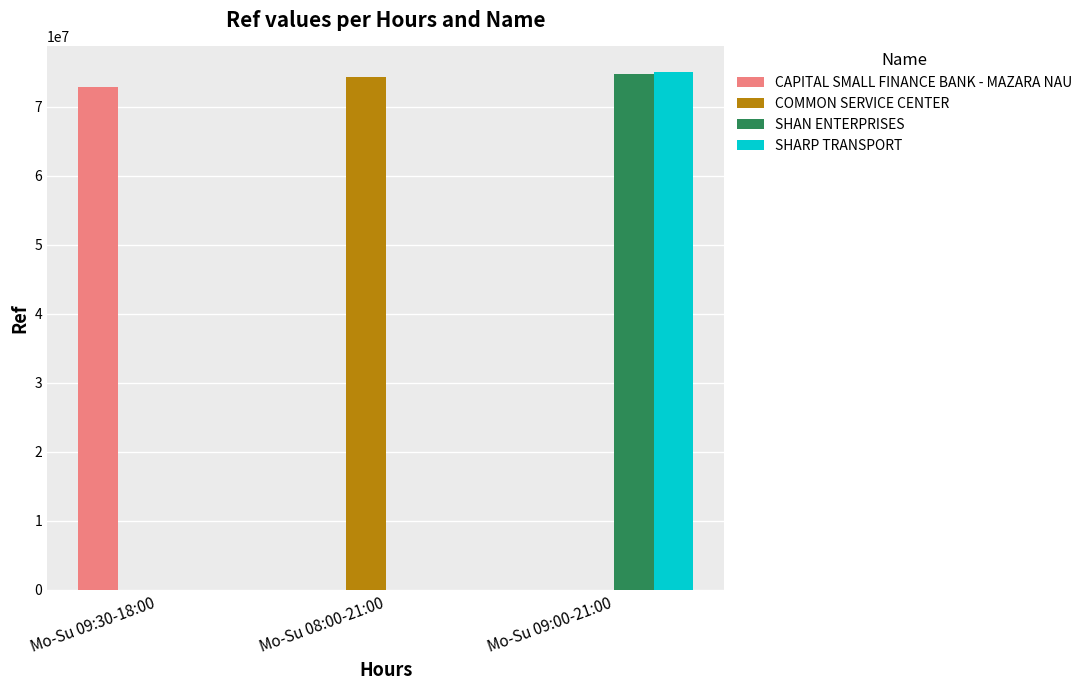

Reading left to right, transcribe all the data shown in this chart.

CAPITAL SMALL FINANCE BANK - MAZARA NAU: Mo-Su 09:30-18:00=72800270	Mo-Su 08:00-21:00=0	Mo-Su 09:00-21:00=0
COMMON SERVICE CENTER: Mo-Su 09:30-18:00=0	Mo-Su 08:00-21:00=74314502	Mo-Su 09:00-21:00=0
SHAN ENTERPRISES: Mo-Su 09:30-18:00=0	Mo-Su 08:00-21:00=0	Mo-Su 09:00-21:00=74741777
SHARP TRANSPORT: Mo-Su 09:30-18:00=0	Mo-Su 08:00-21:00=0	Mo-Su 09:00-21:00=74988446